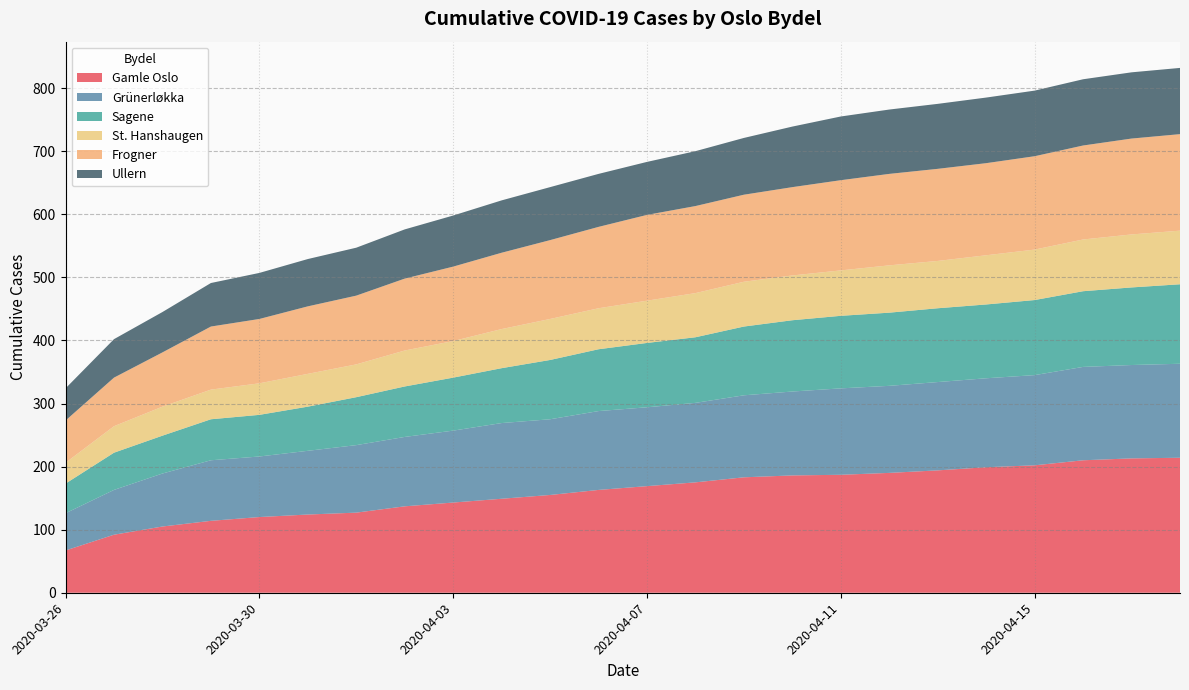

Reading right to left, what are all the values shown in this chart?

Gamle Oslo: 214	213	210	202	199	194	190	187	186	183	175	169	163	155	149	143	137	127	124	120	114	105	92	67
Grünerløkka: 149	148	148	143	141	140	138	137	133	130	126	125	125	120	120	114	110	107	101	96	96	84	71	59
Sagene: 126	123	120	119	117	117	116	115	113	109	104	102	98	94	87	84	80	76	70	66	65	60	59	47
St. Hanshaugen: 85	84	82	80	78	75	75	72	71	71	70	67	65	65	62	58	57	52	52	50	47	46	42	33
Frogner: 153	152	149	148	146	146	145	143	140	138	138	136	129	125	121	118	114	109	107	102	100	86	77	67
Ullern: 105	105	105	104	104	103	102	101	96	90	87	84	84	84	83	81	78	76	75	73	69	64	61	51